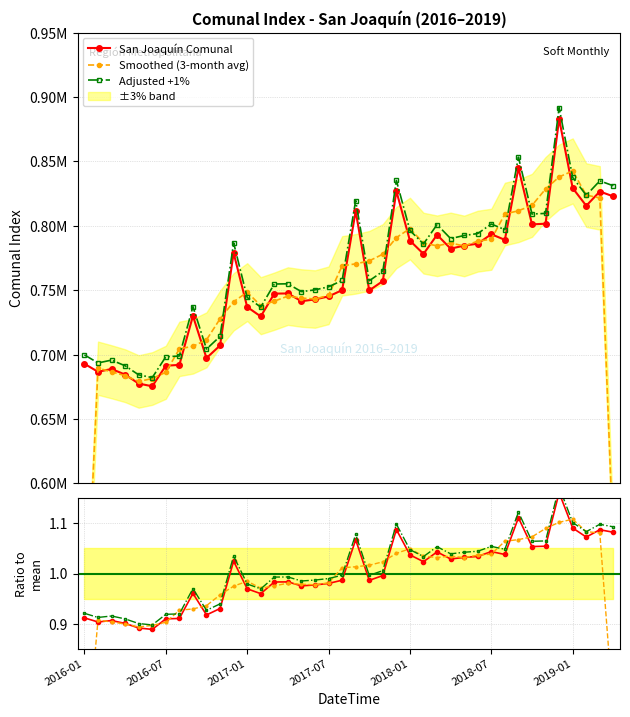

What is the difference between the maximum and second lowest values in the Adjusted ratio series?

0.3